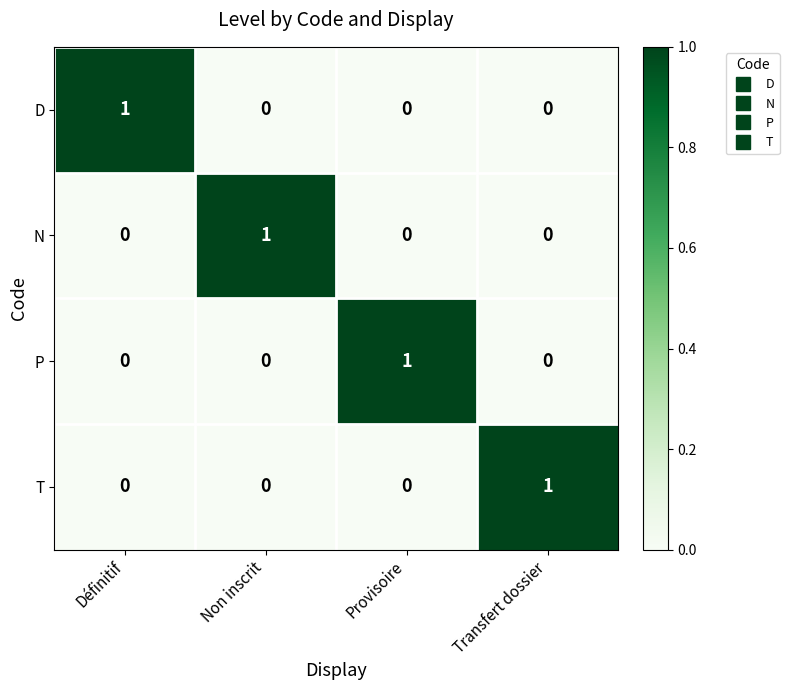

At how many categories does at least one series exceed 0?

4